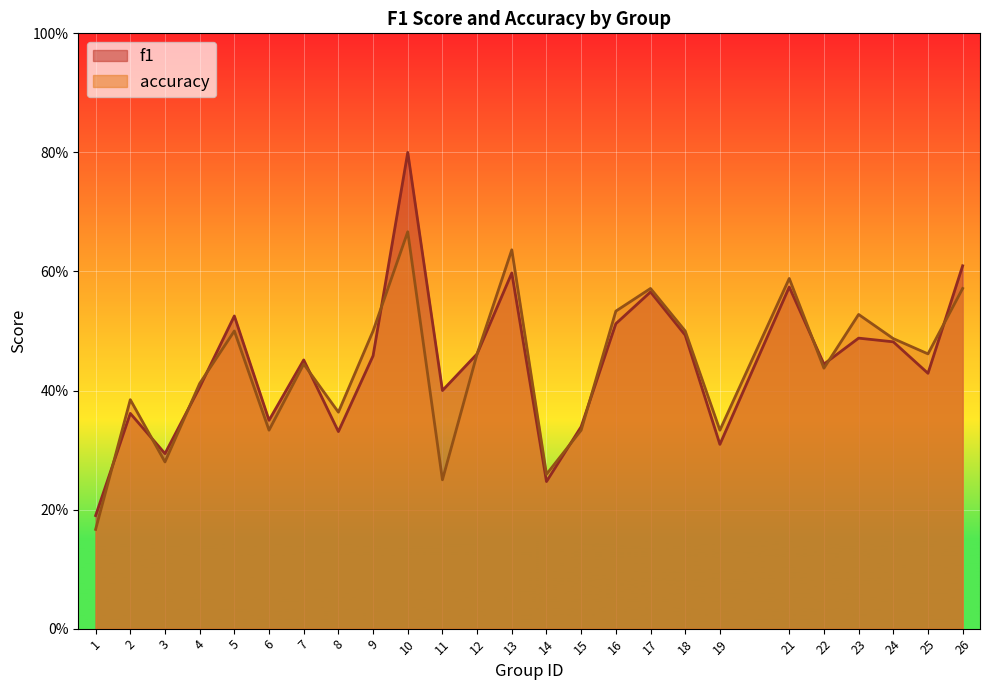

True or false: accuracy and f1 intersect in this chart.

True